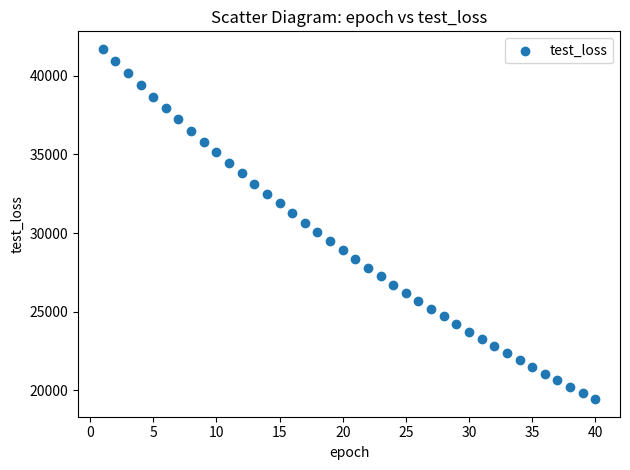

What is the range of Y values (max minus min)?

22302.7